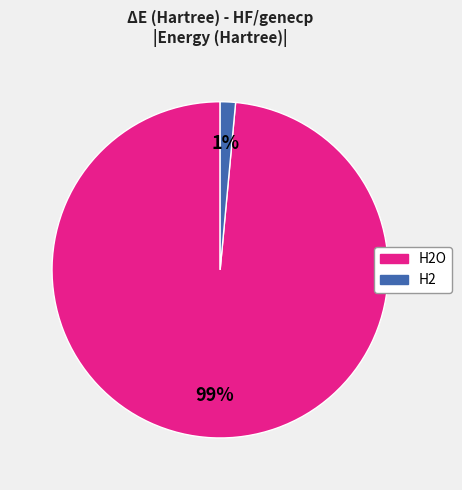

How many segments does this pie chart have?

2